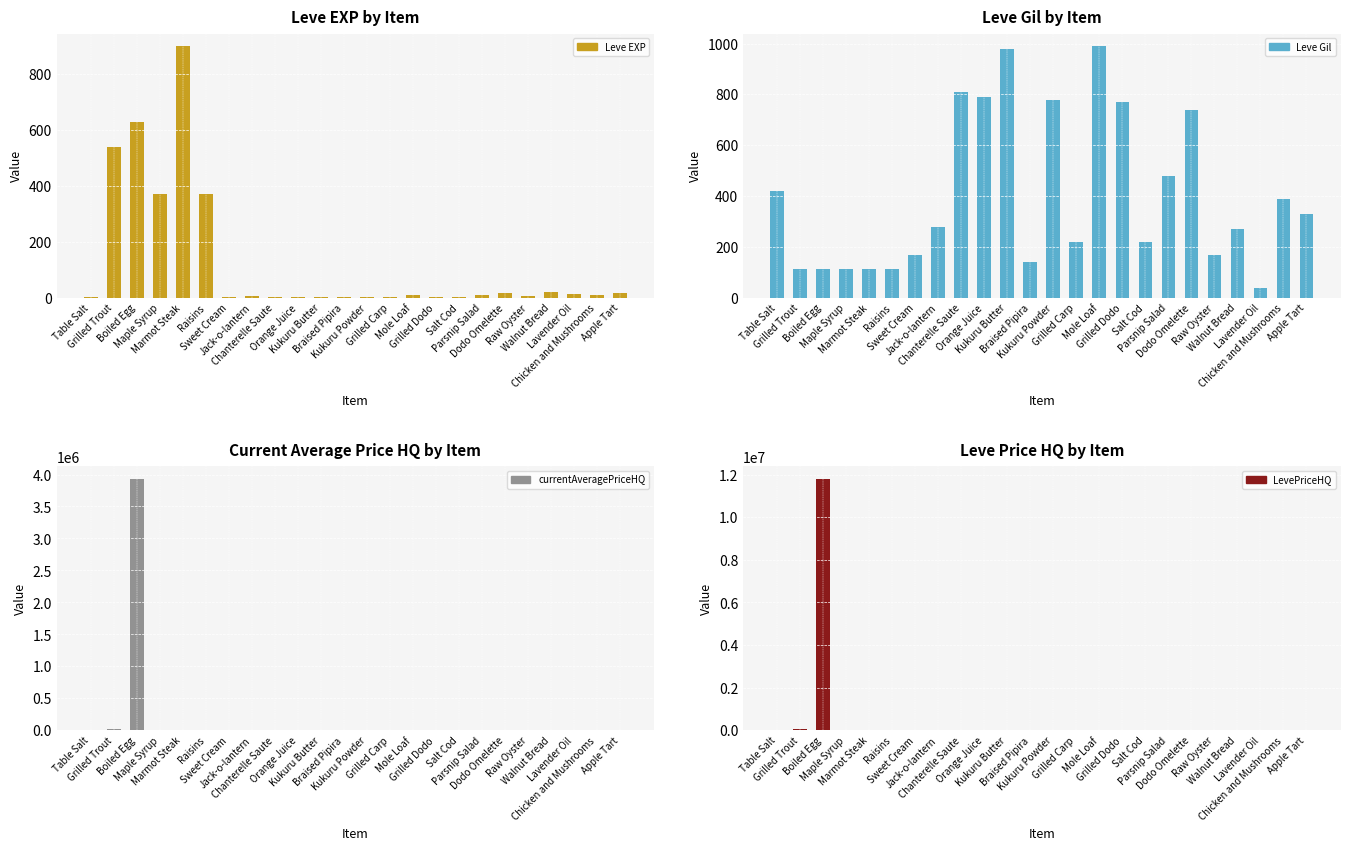

What position from the left is Mole Loaf?

15